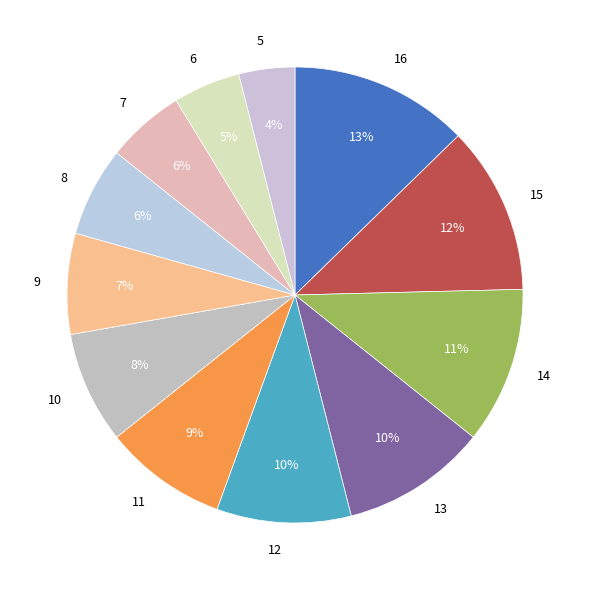

The 8 slice represents 20% of the pie. True or false?

False